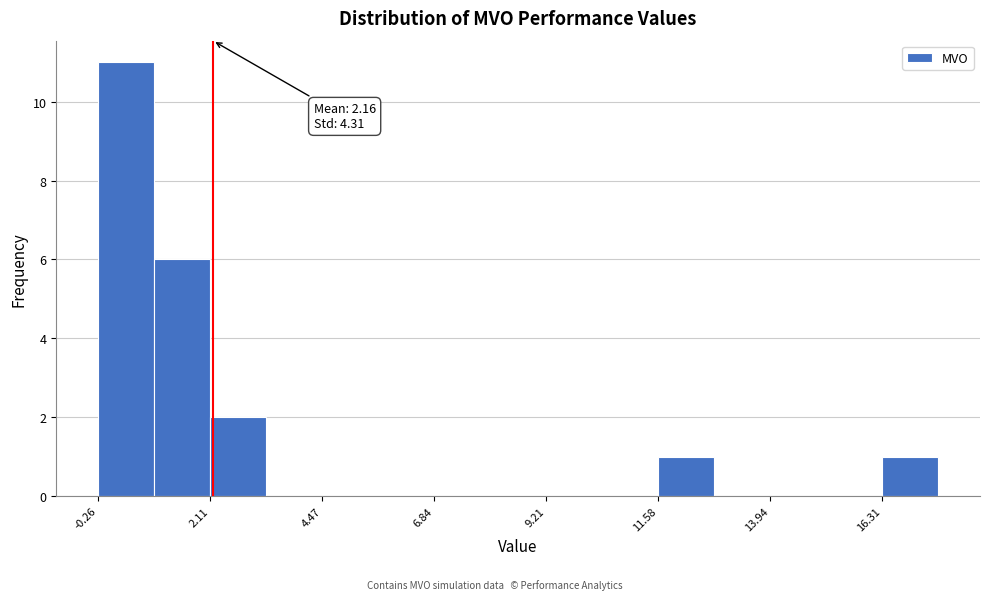

Around what value on the x-axis is the tallest bar? Give the approximate position of its centre, as read against the axis.

0.5